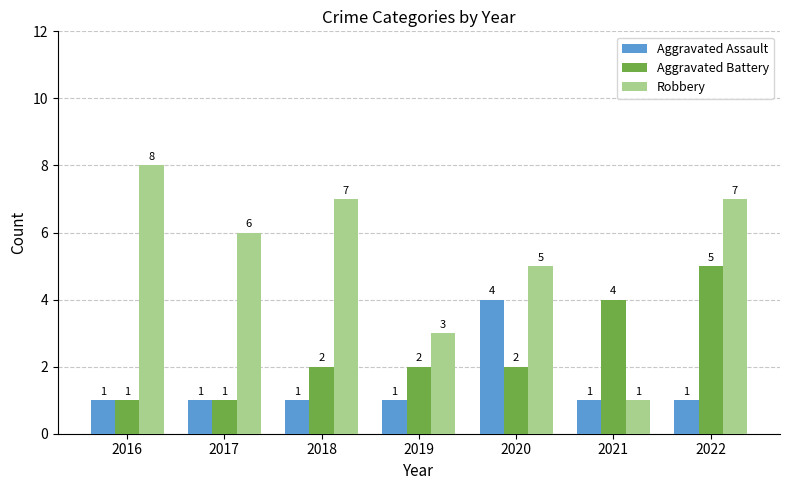

Reading left to right, list all the values displayed in this chart.

Aggravated Assault: 1	1	1	1	4	1	1
Aggravated Battery: 1	1	2	2	2	4	5
Robbery: 8	6	7	3	5	1	7